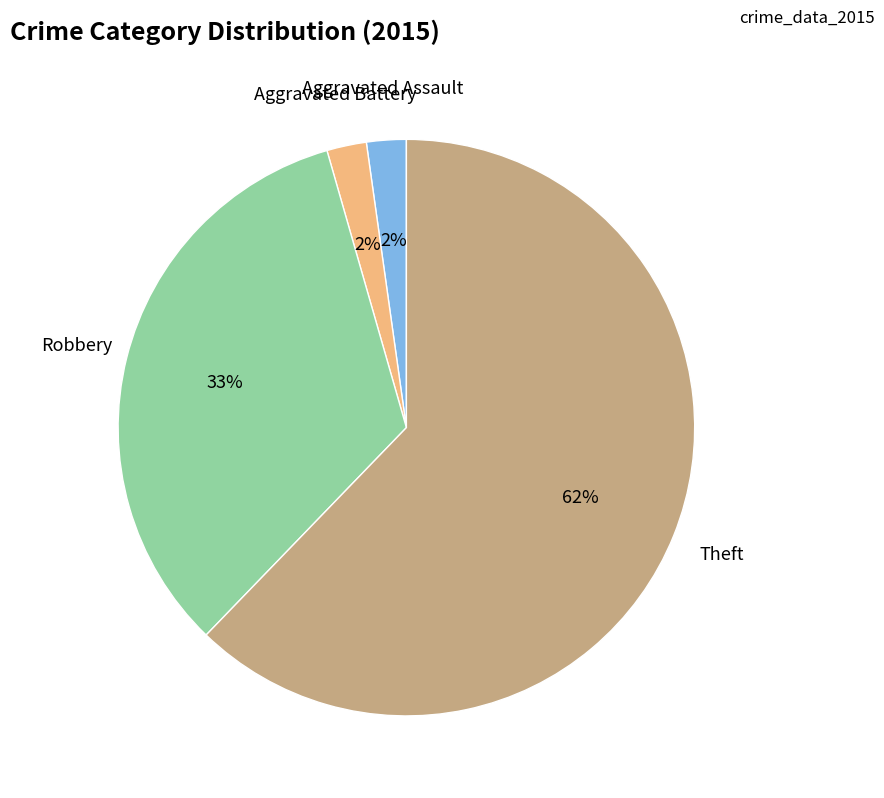

To the nearest percent, what is the average slice percentage?

25%